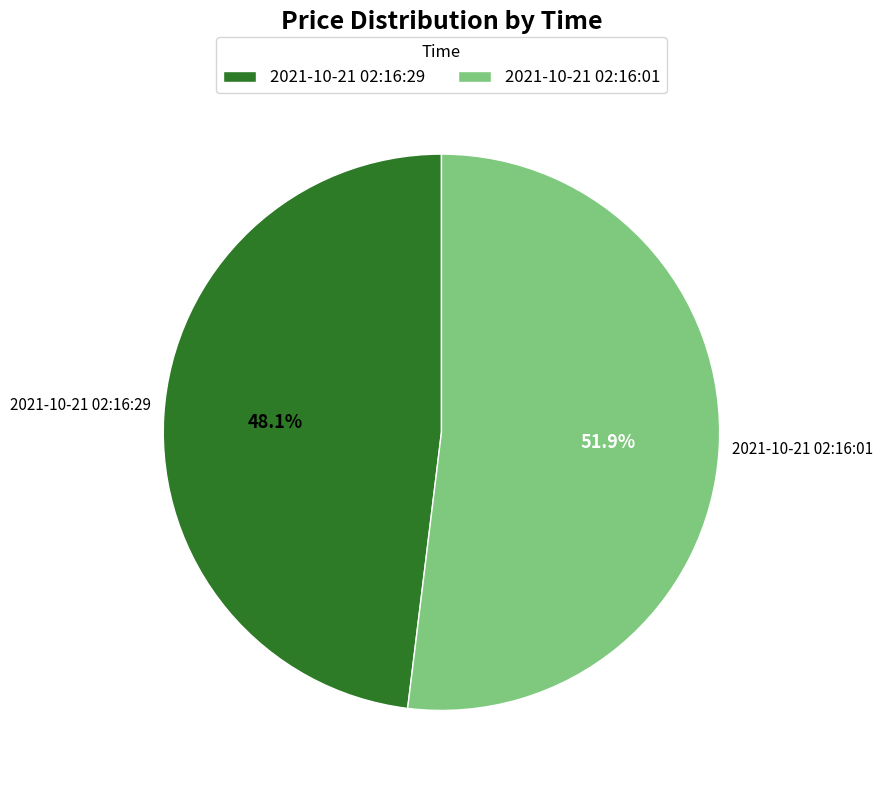

Which has a higher value, 2021-10-21 02:16:29 or 2021-10-21 02:16:01?

2021-10-21 02:16:01